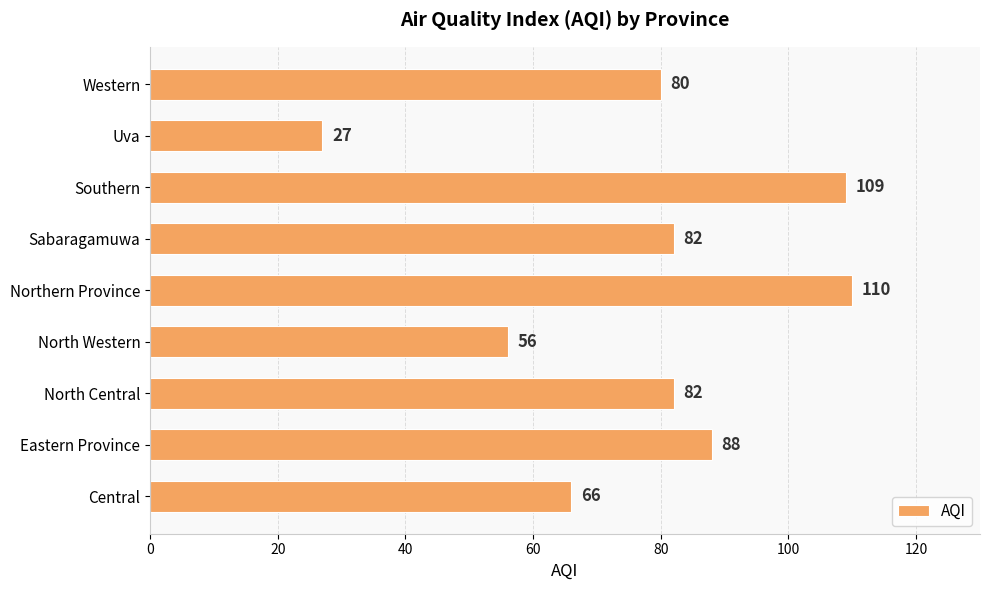

Reading top to bottom, transcribe all the data shown in this chart.

80	27	109	82	110	56	82	88	66